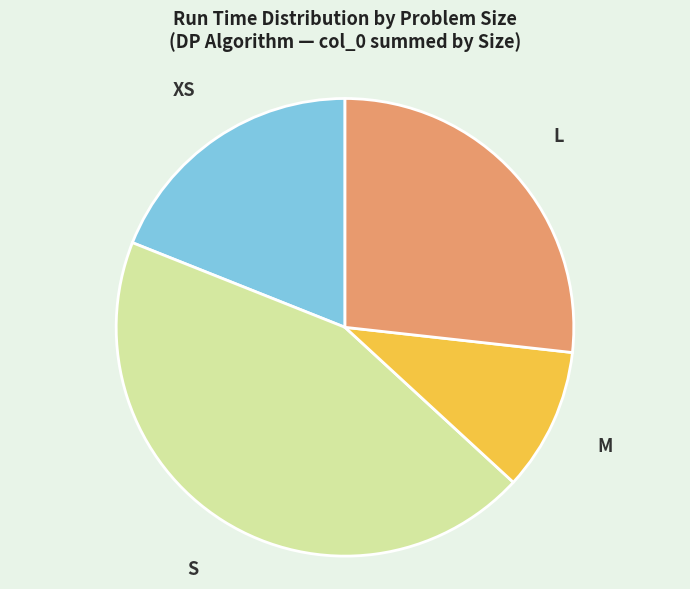

How many slices are in this pie chart?

4